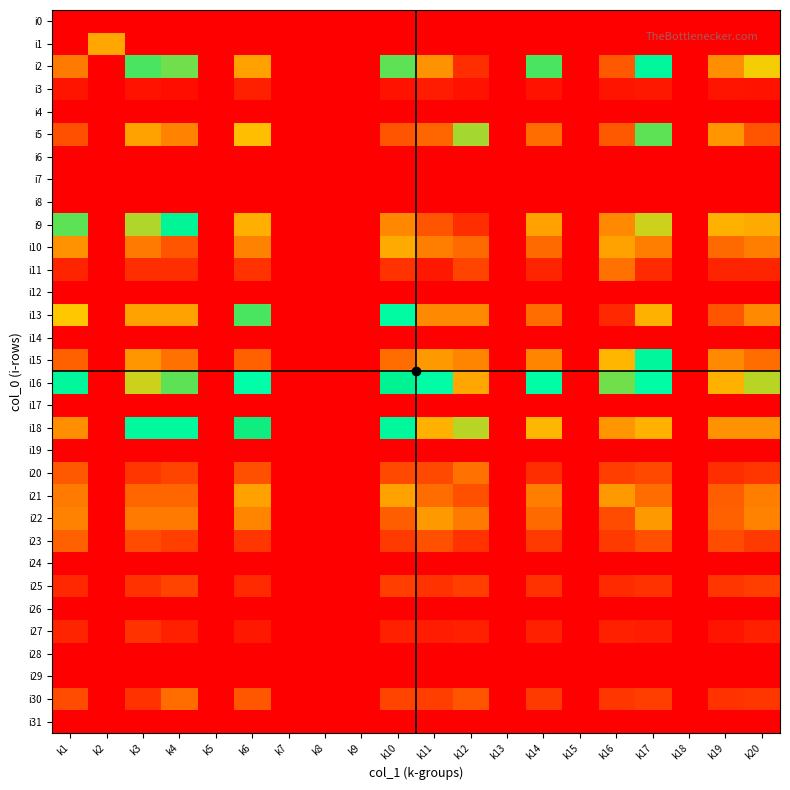

Count the number of categories in the chart.

20